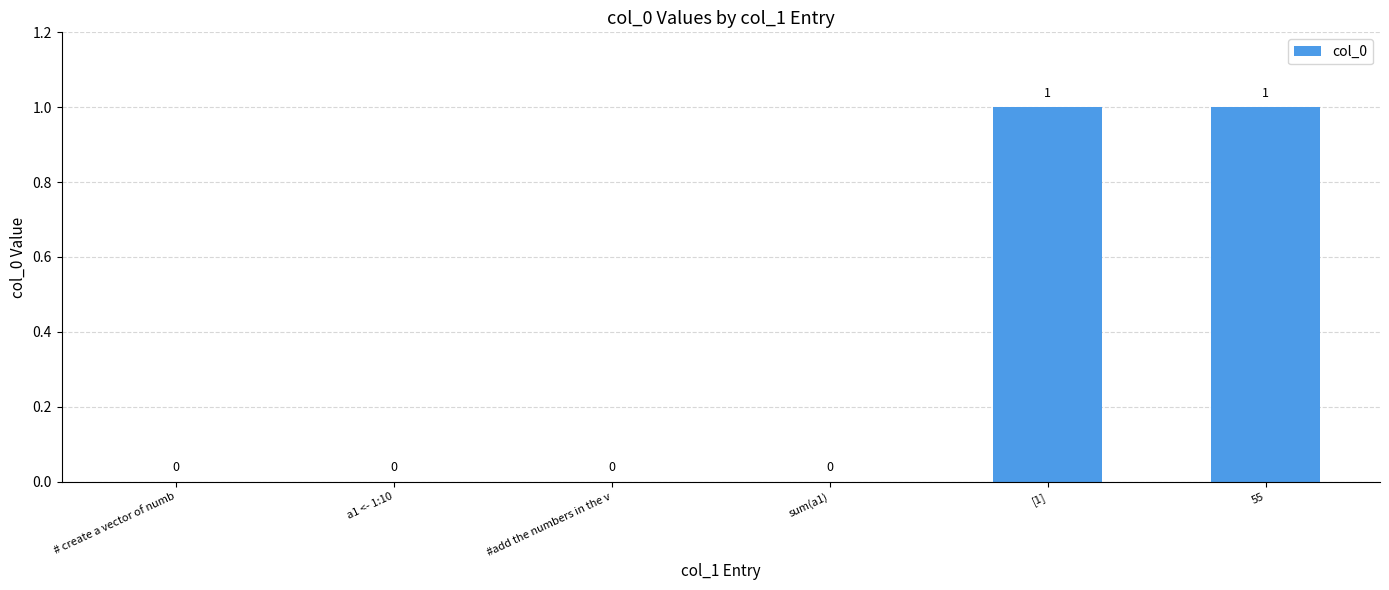

How many values are between 0 and 1?

6